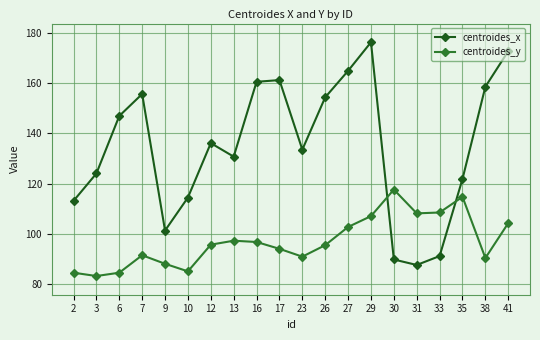

Which category has the lowest value in the centroides_x series?

31